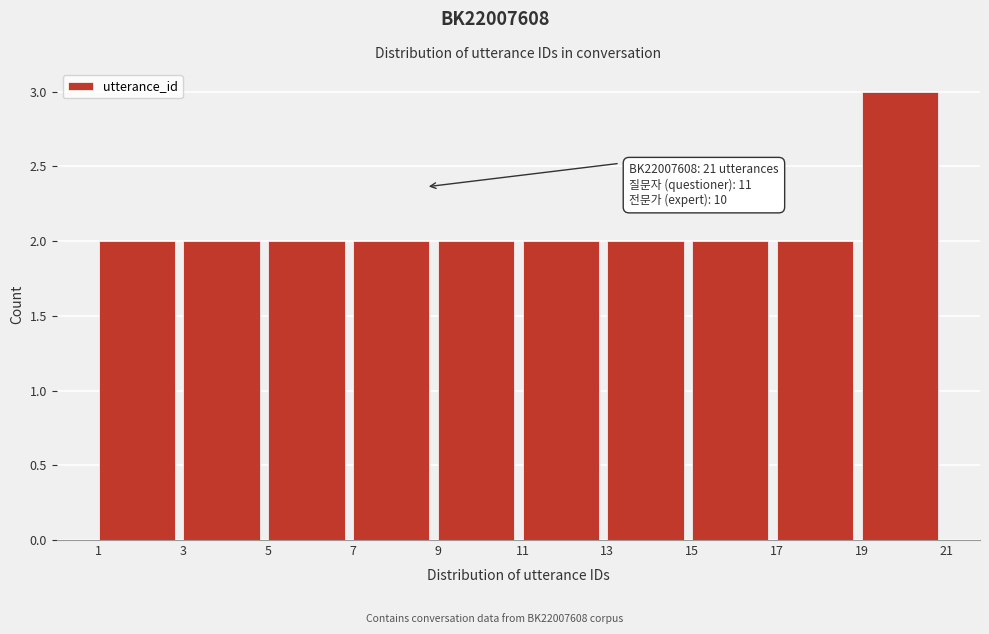

Over which range of the x-axis is the bar tallest?

19 to 21